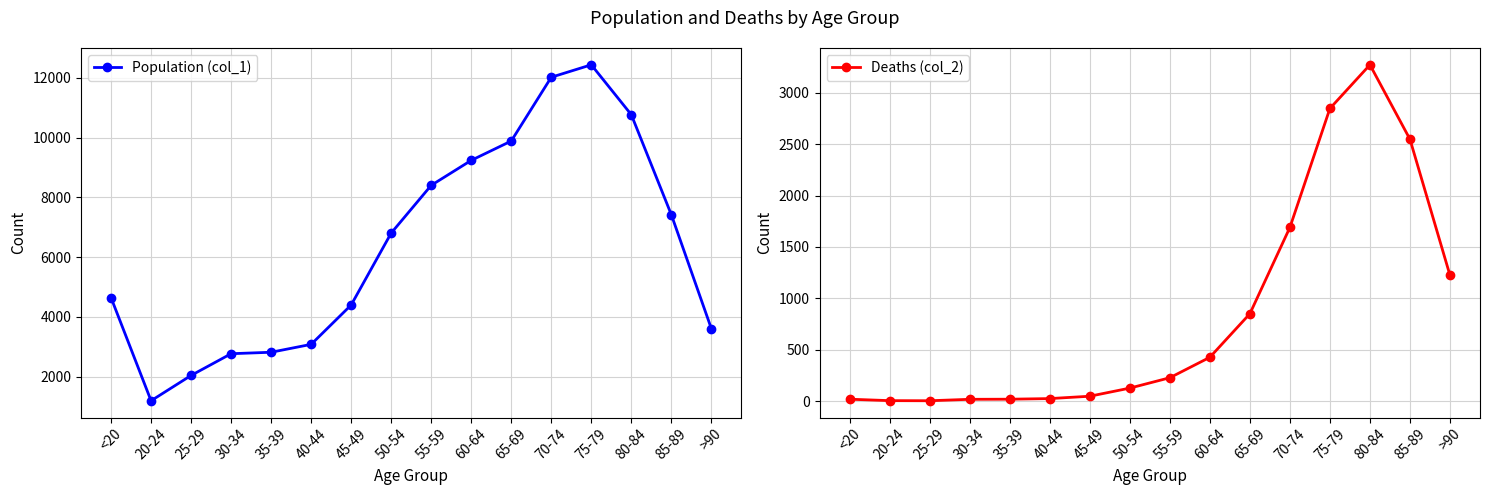

What is the spread (max minus min) of values at 35-39?

2796